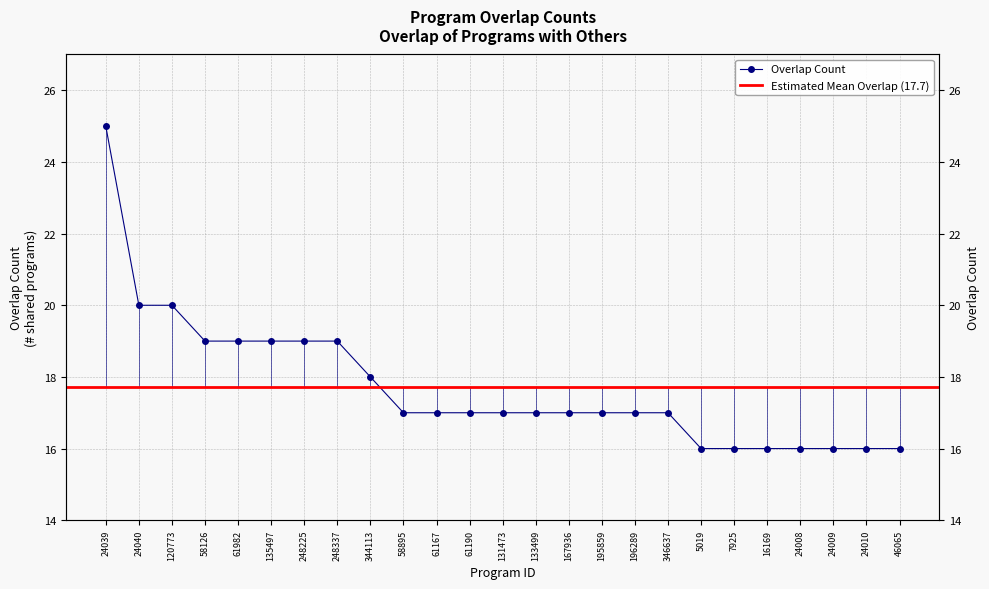

List the labels in order of value, smallest first.

5019, 7925, 16169, 24008, 24009, 24010, 46065, 58895, 61167, 61190, 131473, 133499, 167936, 195859, 196289, 346637, 344113, 58126, 61982, 135497, 248225, 248337, 24040, 120773, 24039